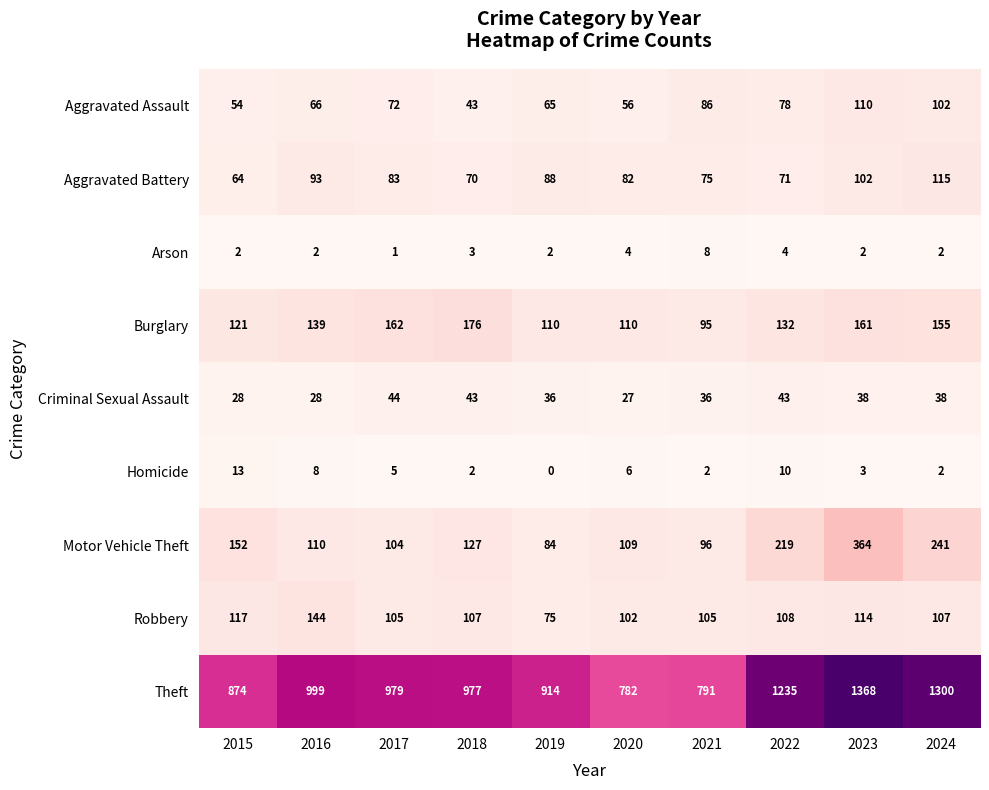

Rank the categories by Theft value from highest to lowest.

2023, 2024, 2022, 2016, 2017, 2018, 2019, 2015, 2021, 2020